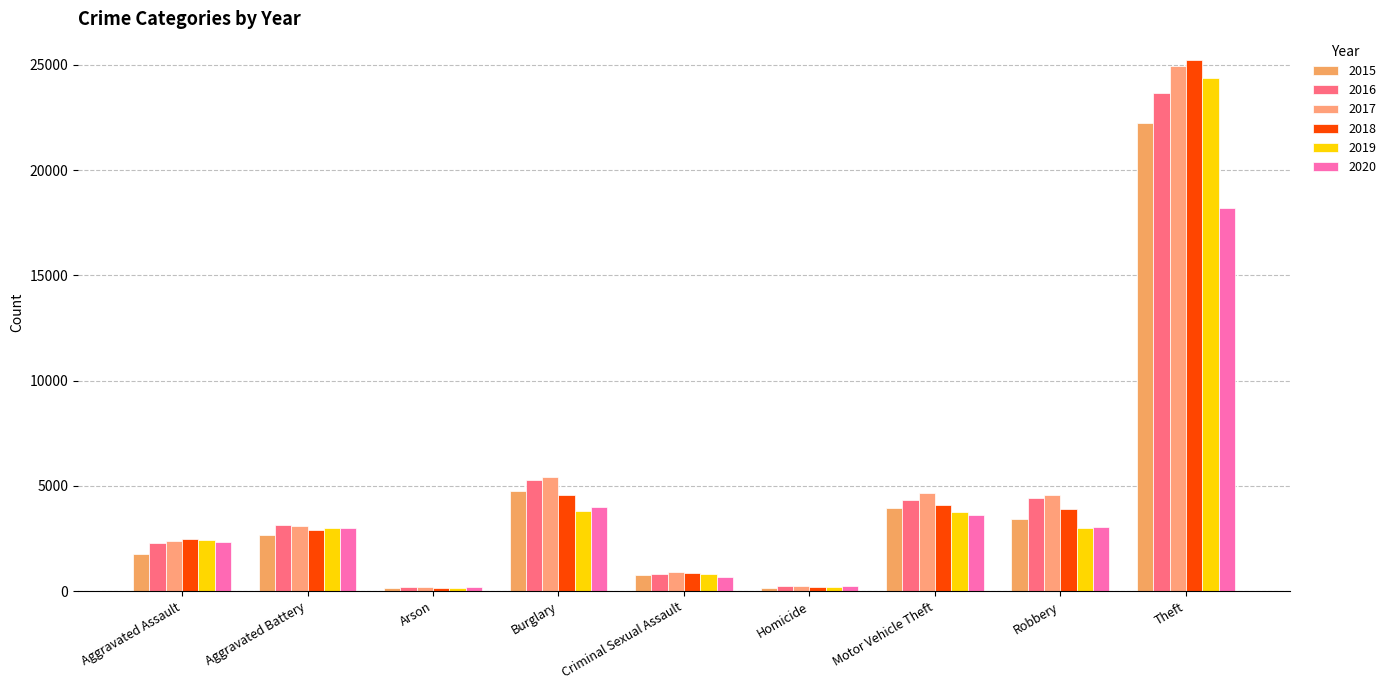

How many groups of bars are there?

9